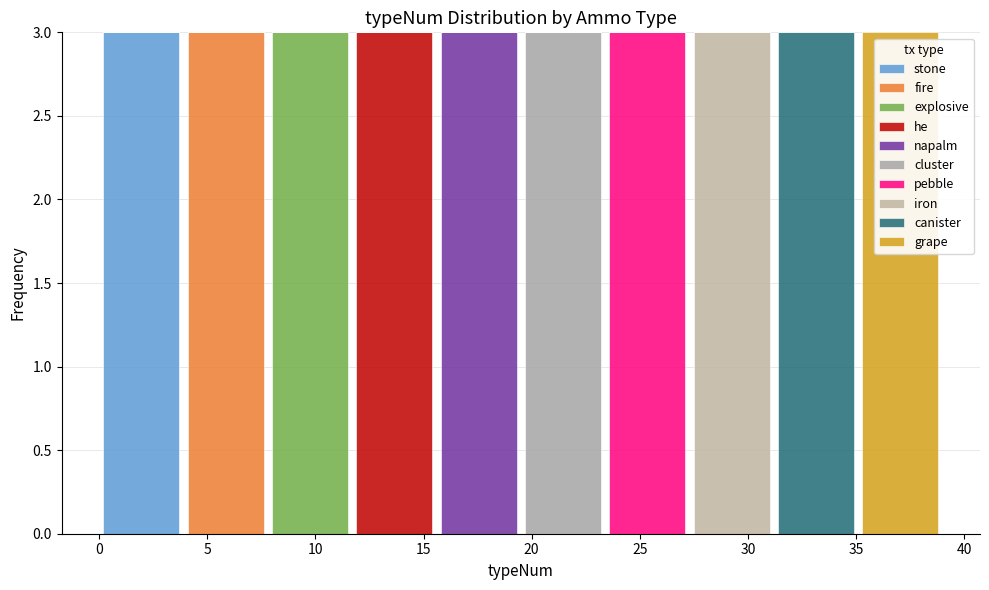

Reading left to right, transcribe this chart: for each stacked bar, give the range it covers on the x-axis and its total height. Neither the bar edges nor the heights are printed on the chart, so give them approximately, as read against the axes.

0.0 to 3.9: 3
3.9 to 7.8: 3
7.8 to 11.7: 3
11.7 to 15.6: 3
15.6 to 19.5: 3
19.5 to 23.4: 3
23.4 to 27.3: 3
27.3 to 31.2: 3
31.2 to 35.1: 3
35.1 to 39.0: 3